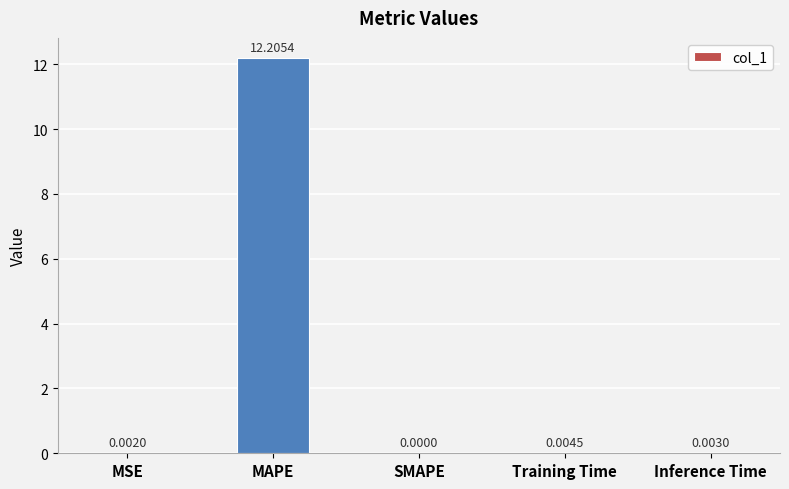

The chart shows a value of 0.0 at SMAPE. True or false?

True